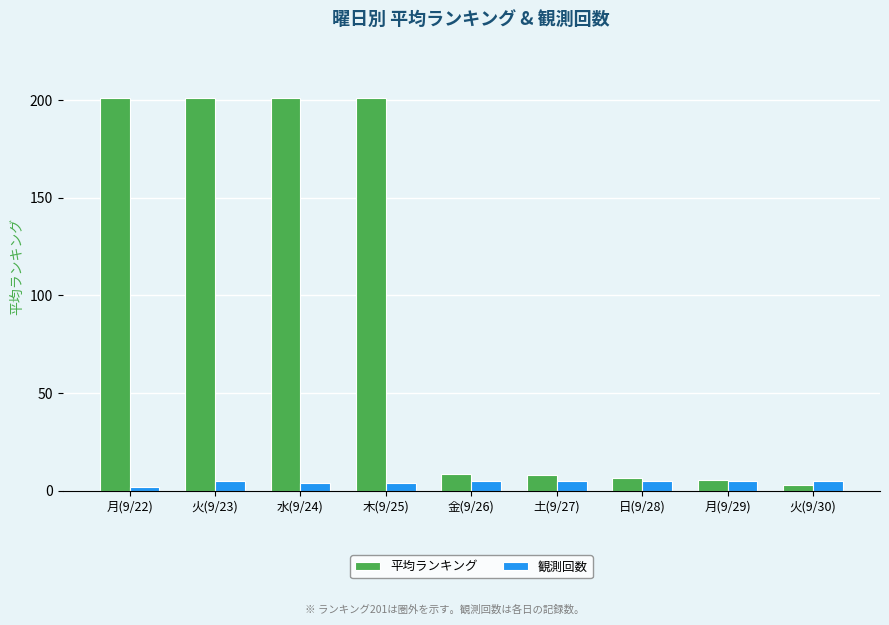

Is the value of 観測回数 at 月(9/22) greater than the value of 平均ランキング at 土(9/27)?

No